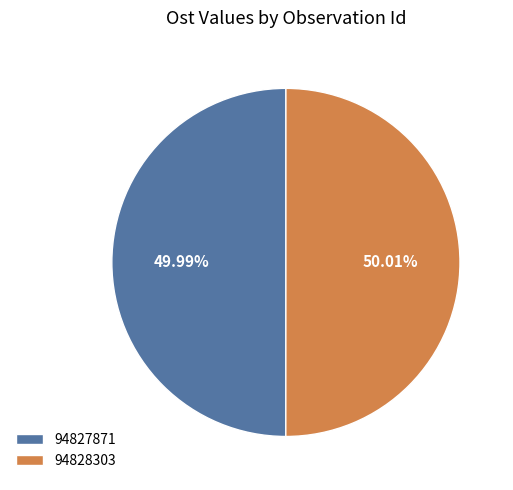

The 94827871 slice represents 50% of the pie. True or false?

True